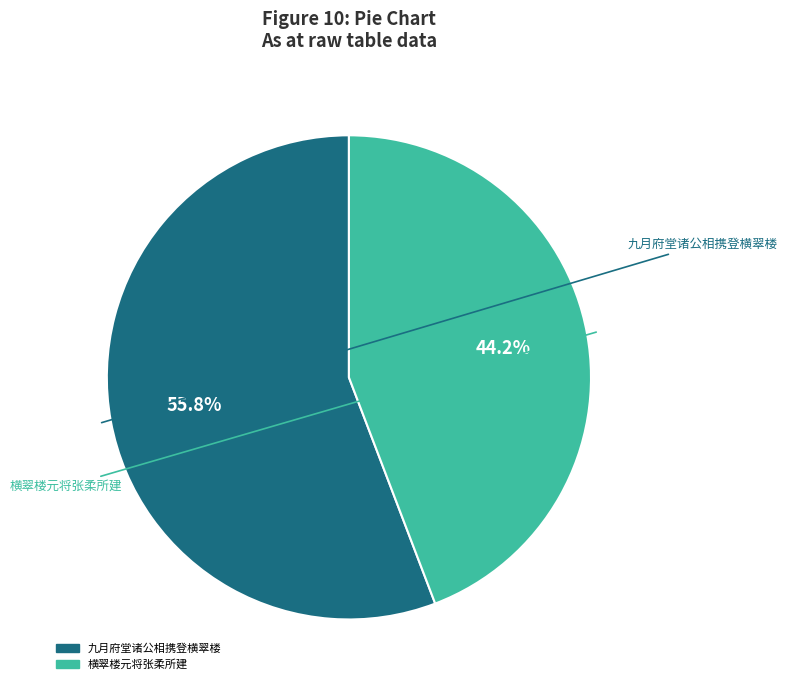

To the nearest percent, what portion does 九月府堂诸公相携登横翠楼 represent?

56%